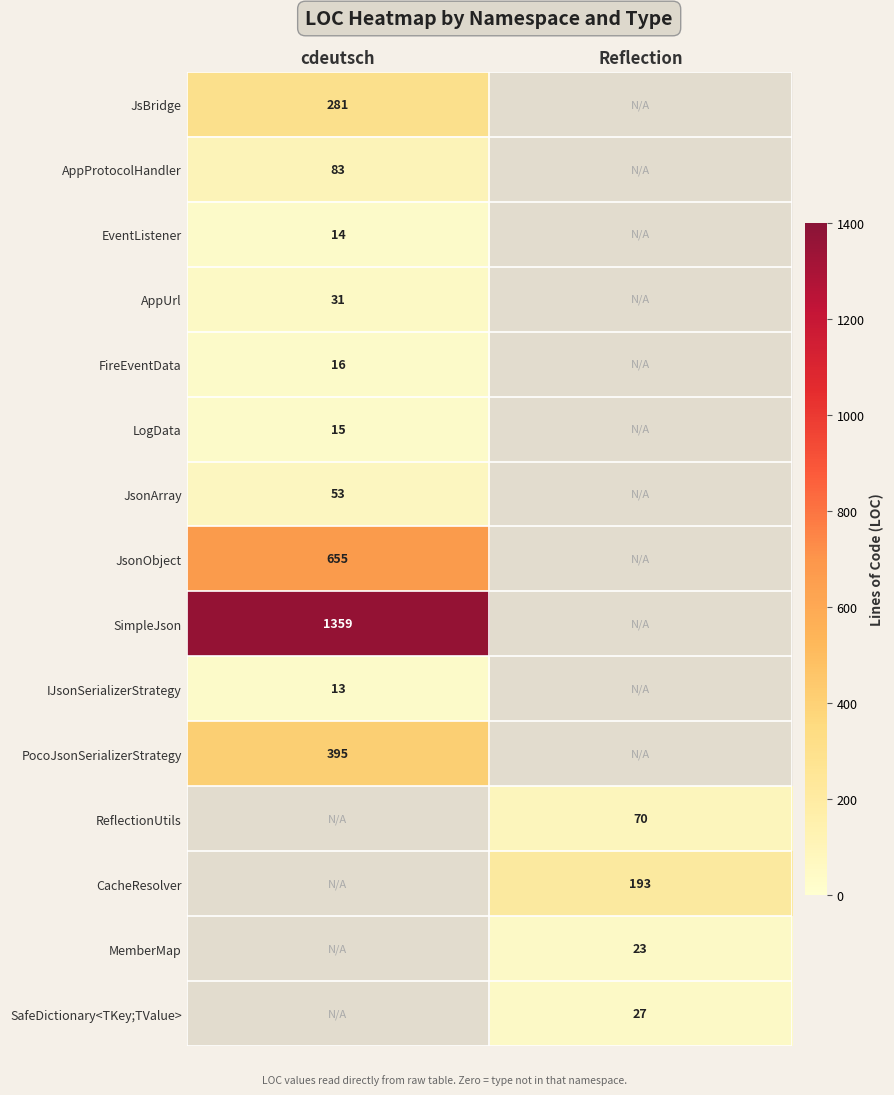

The value of SafeDictionary<TKey;TValue> at Reflection is 27. True or false?

True